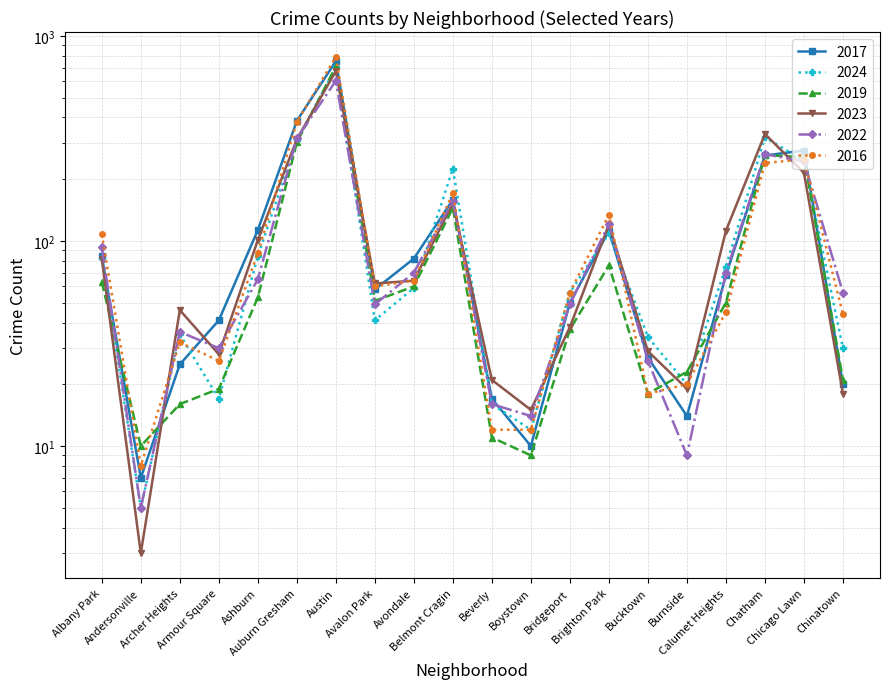

What is the label of the 3rd point from the right?

Chatham